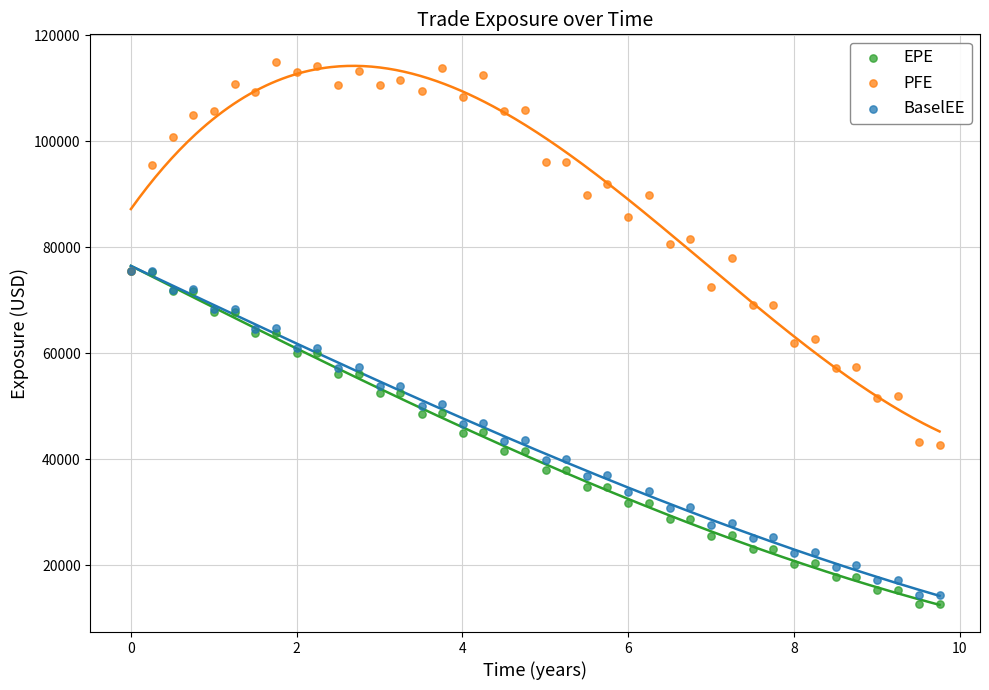

What are all the series names shown in the legend?

EPE, PFE, BaselEE